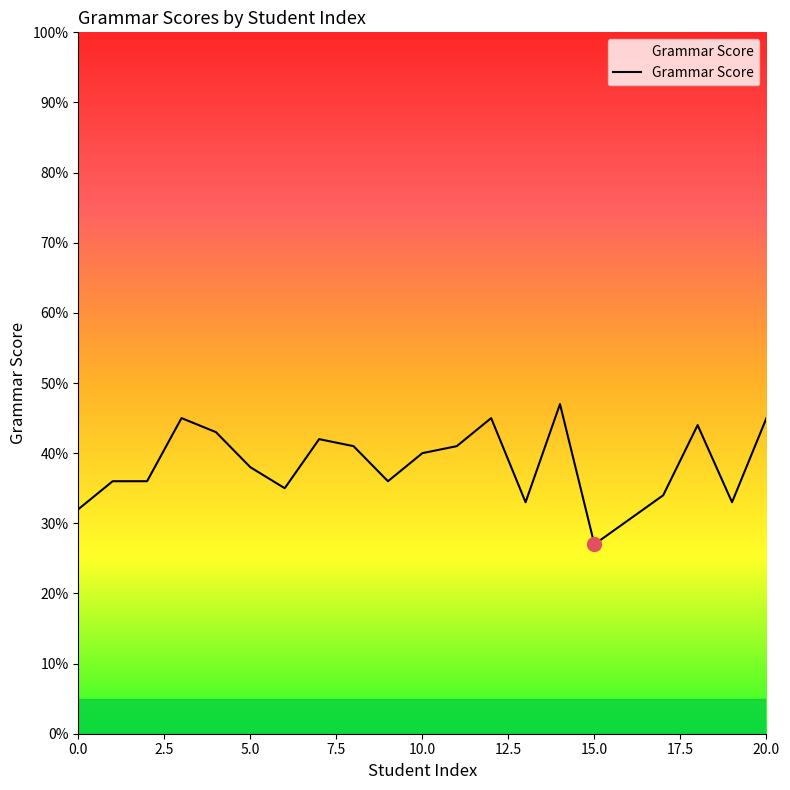

What is the greatest value displayed?

47